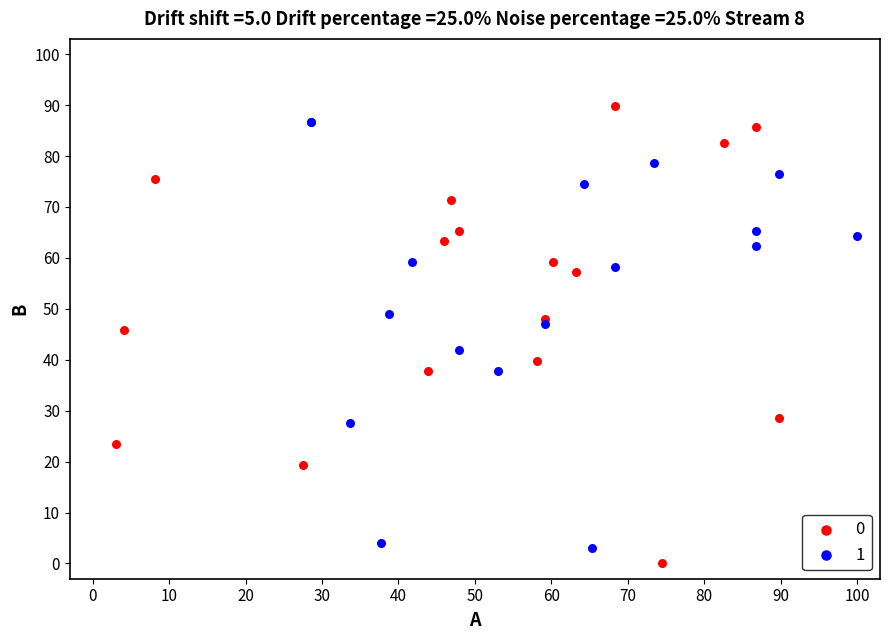

What are all the series names shown in the legend?

0, 1